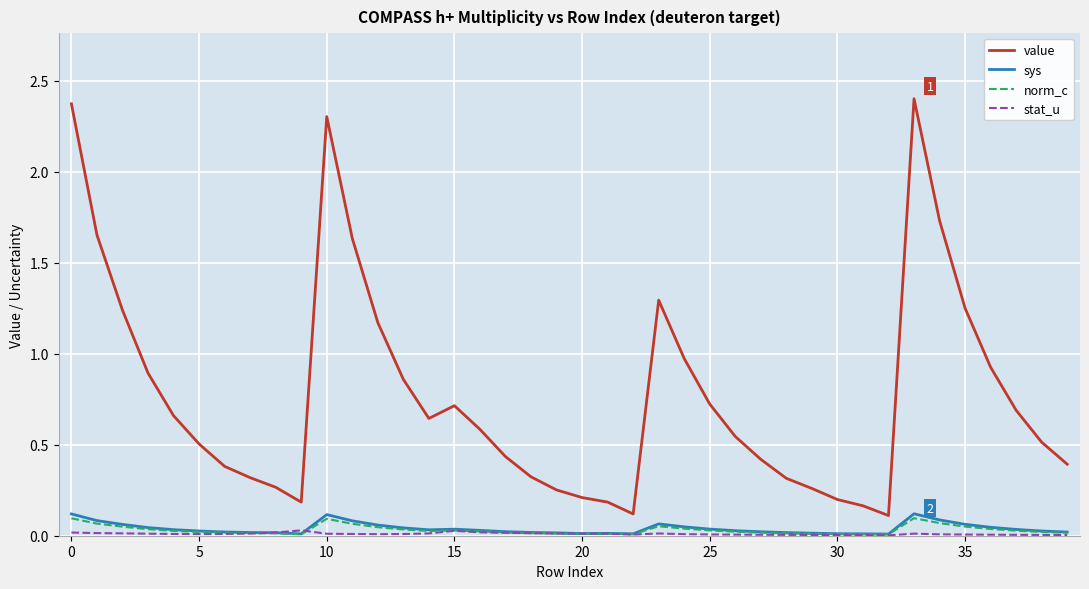

Which series has the largest total across all categories?

value